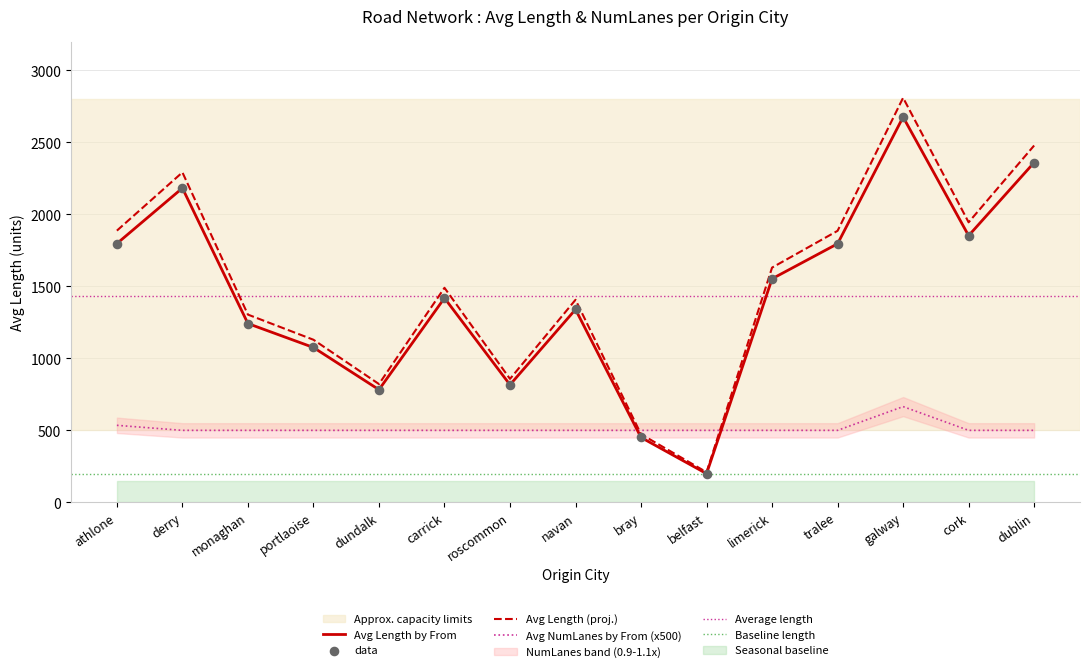

Which series has the widest spread of Y values?

Avg Length by From